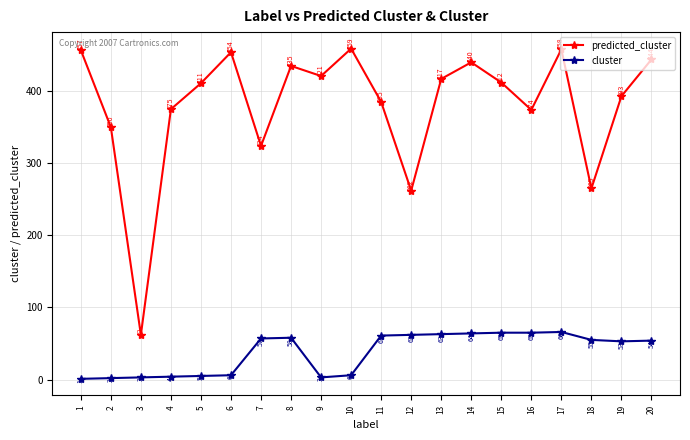

At 2, list the series in order from smallest to largest.

cluster, predicted_cluster